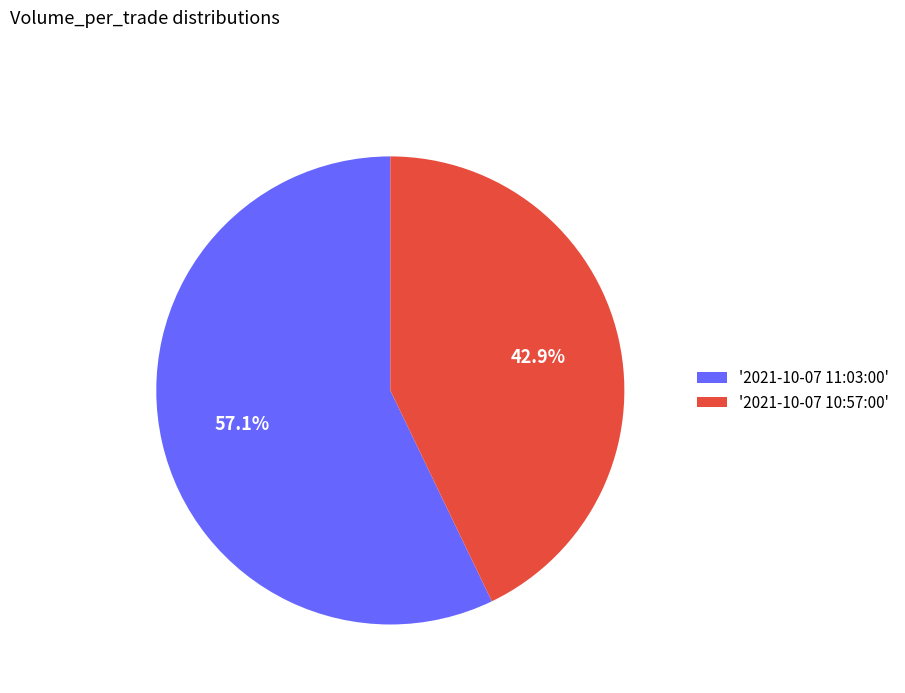

To the nearest percent, what is the difference between the largest and smallest slice percentages?

14%